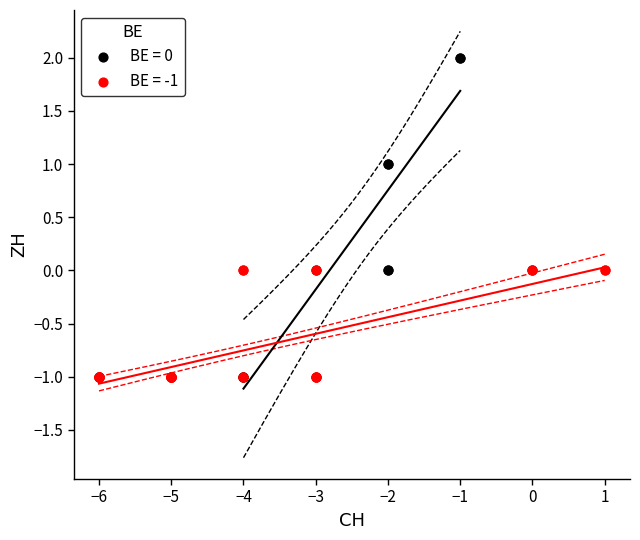

Which series reaches the maximum Y coordinate?

BE = 0